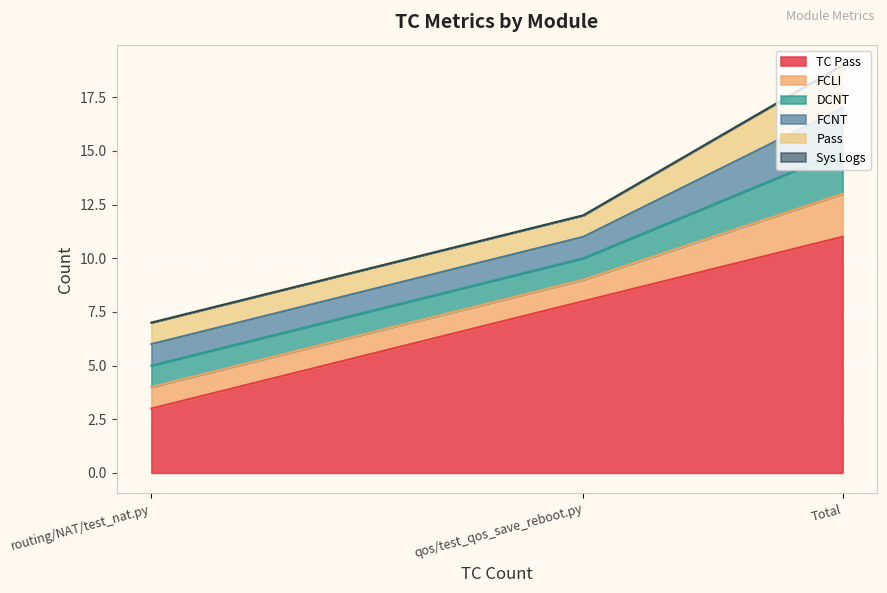

Between routing/NAT/test_nat.py and qos/test_qos_save_reboot.py, which is larger?

qos/test_qos_save_reboot.py